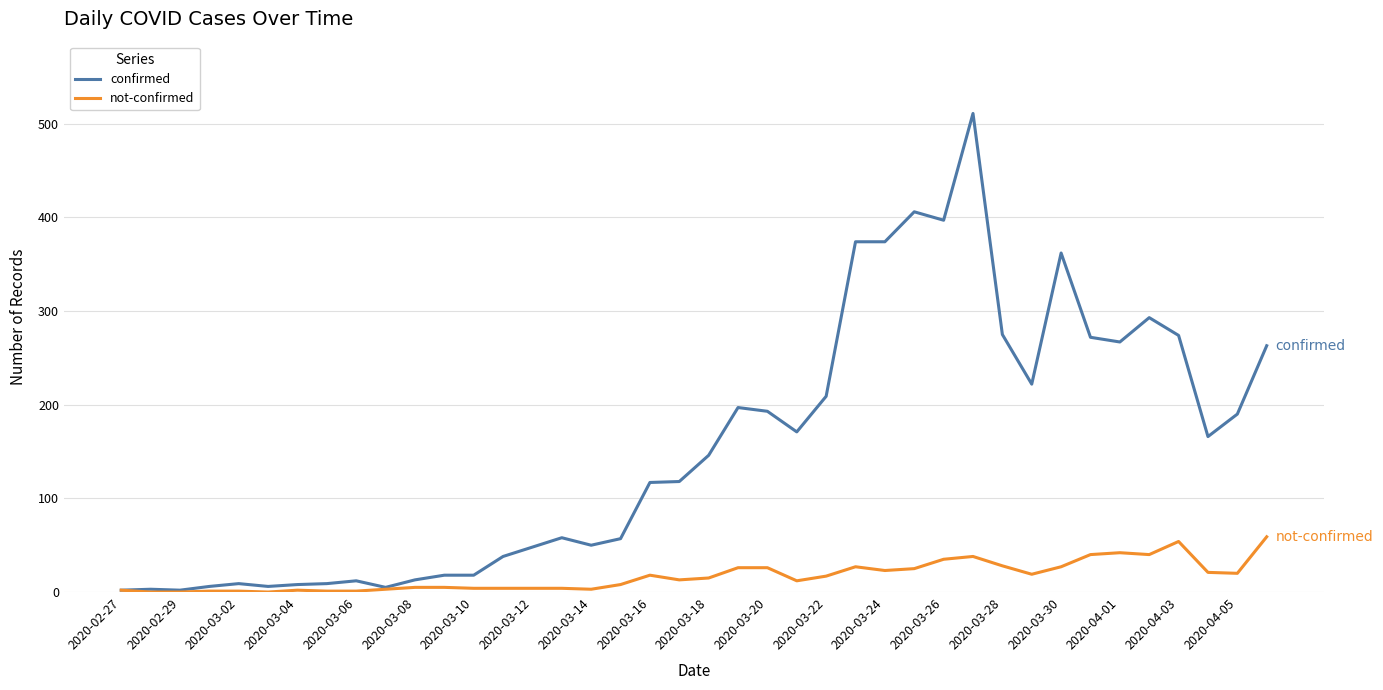

List the series in order of their overall mean, lowest first.

not-confirmed, confirmed